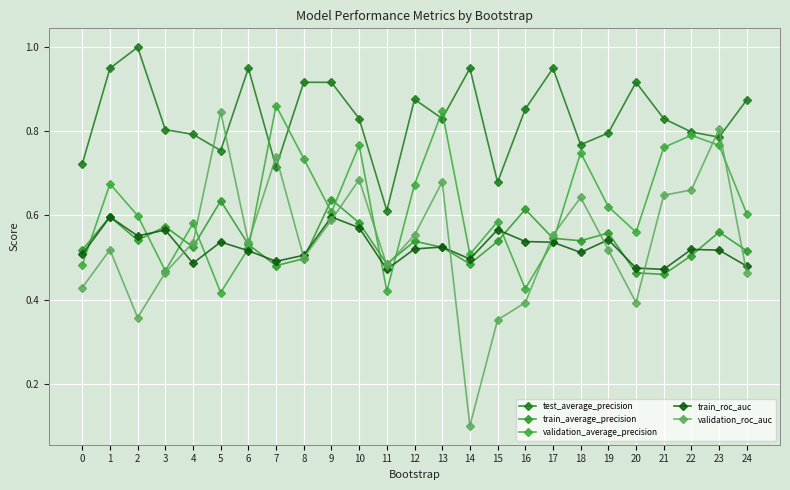

At how many categories does at least one series exceed 0?

25